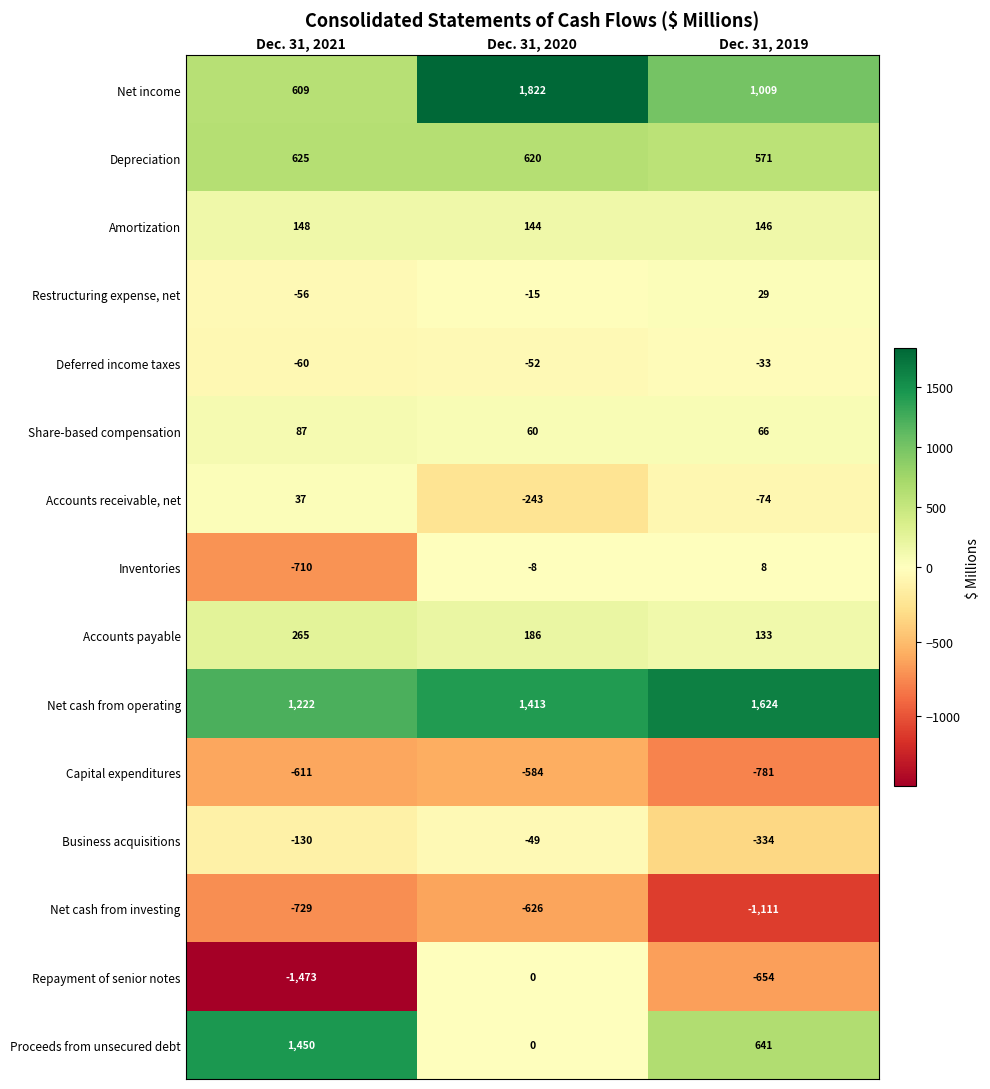

What is the average value of the Net income series?

1147